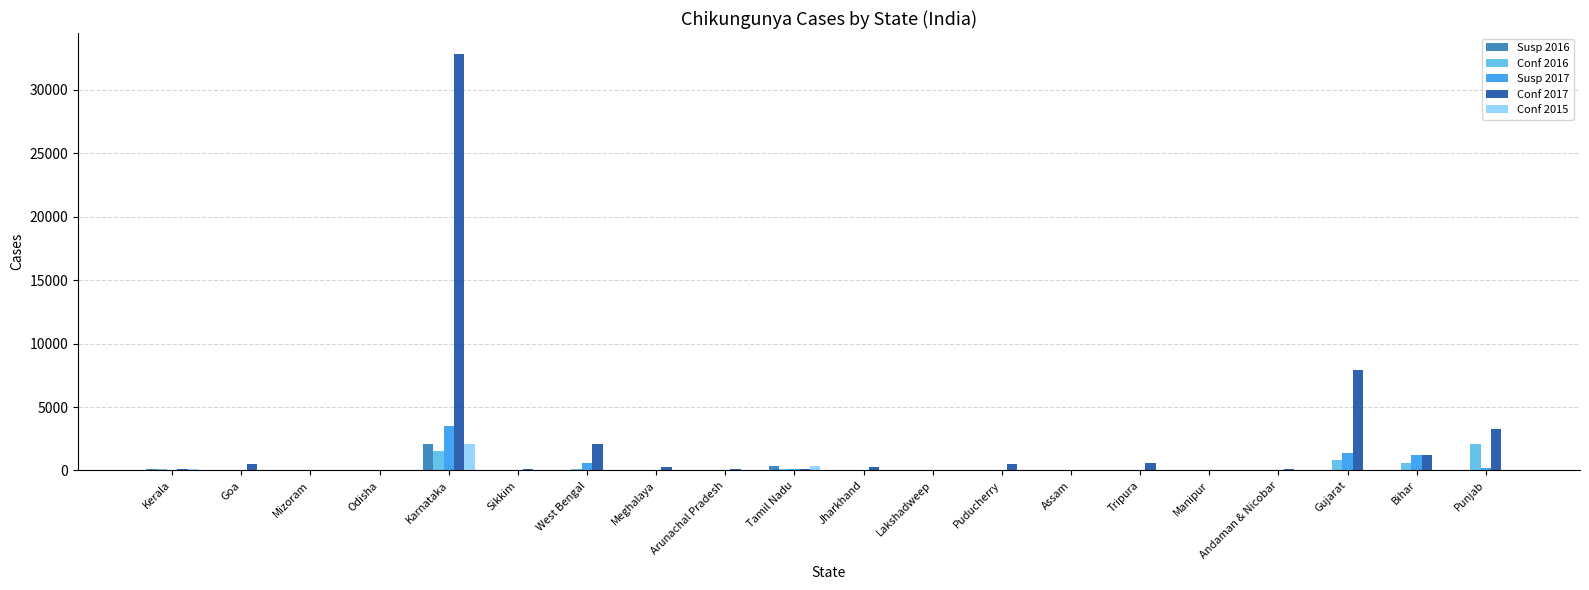

The Conf 2016 series shows 0 at Lakshadweep. True or false?

True